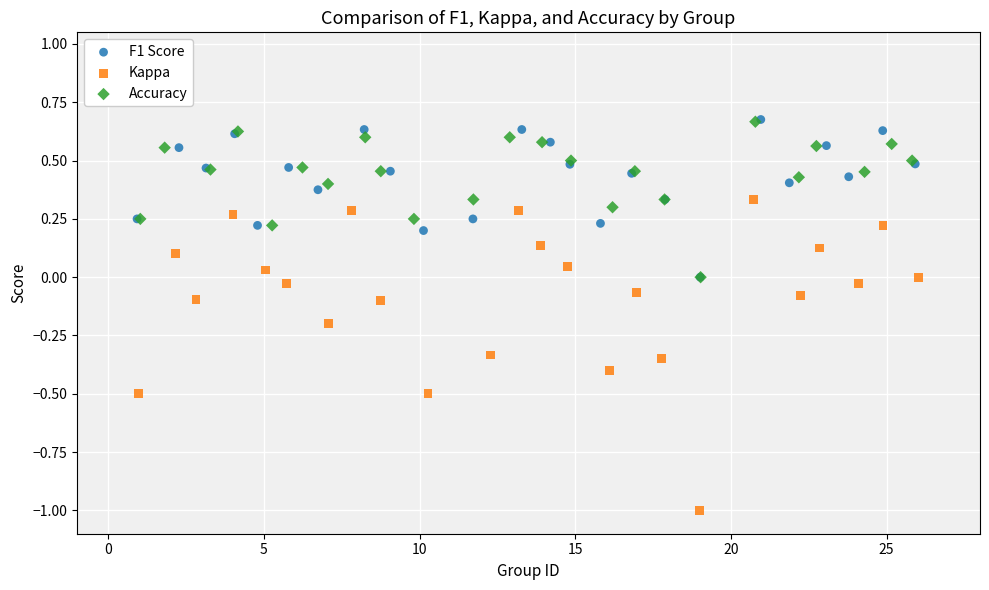

Which series has the widest spread of Y values?

Kappa